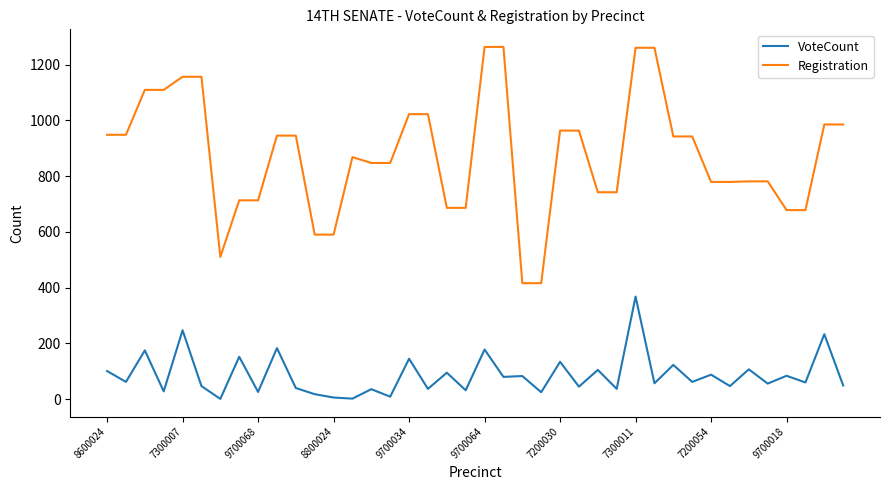

What is the sum of all VoteCount values?

3463